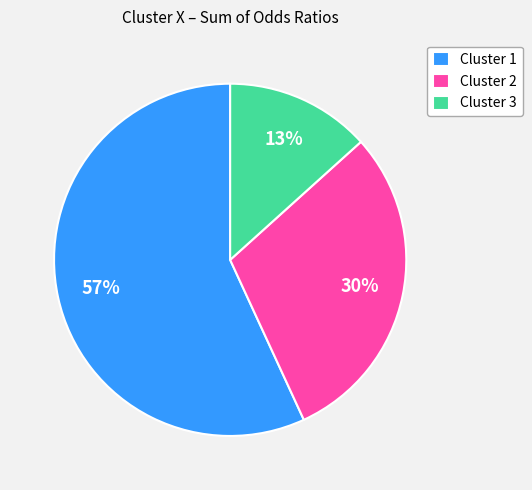

Is there a majority slice in this chart?

Yes